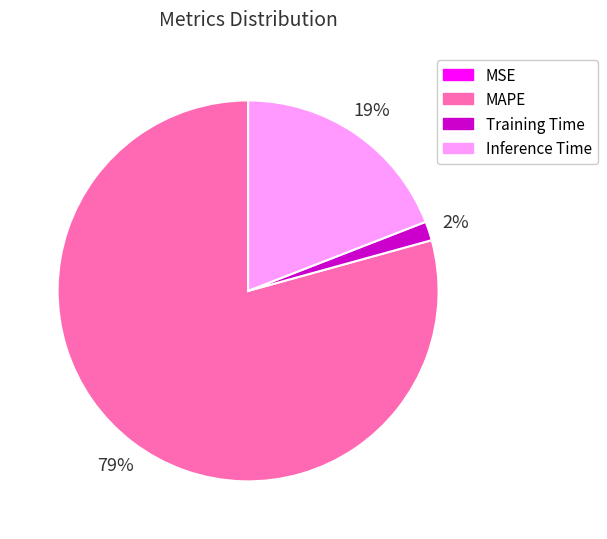

True or false: Inference Time accounts for 19% of the total.

True